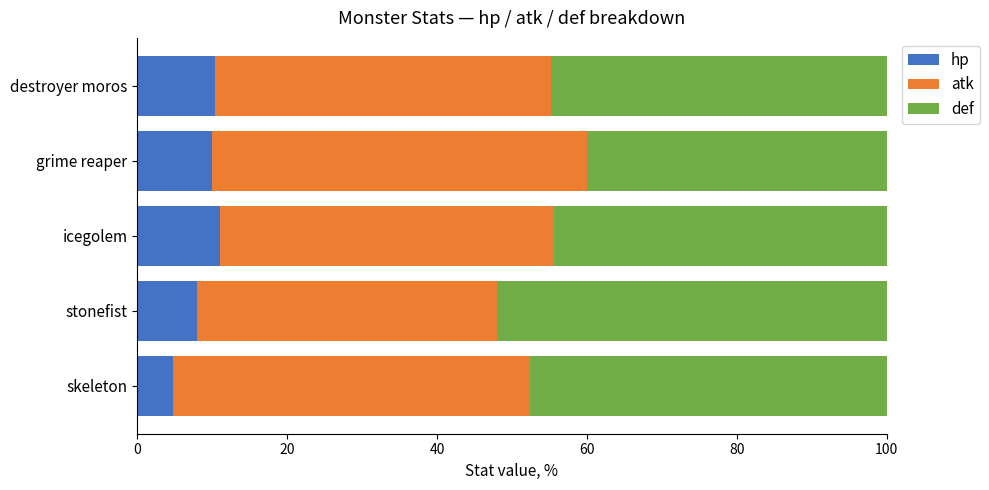

What is the difference between the hp values at stonefist and skeleton?

3.2